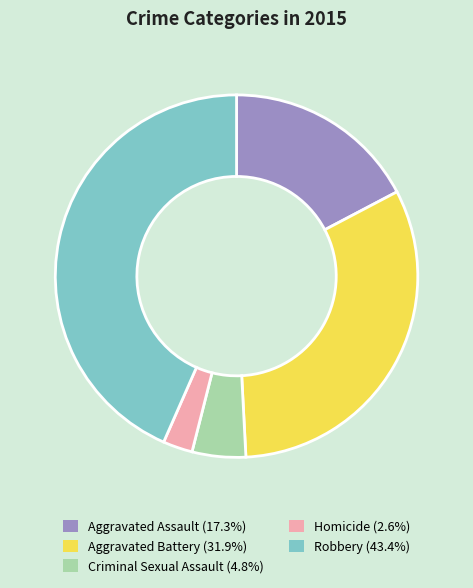

Approximately how many times larger is the value at Aggravated Battery compared to Aggravated Assault?

1.8